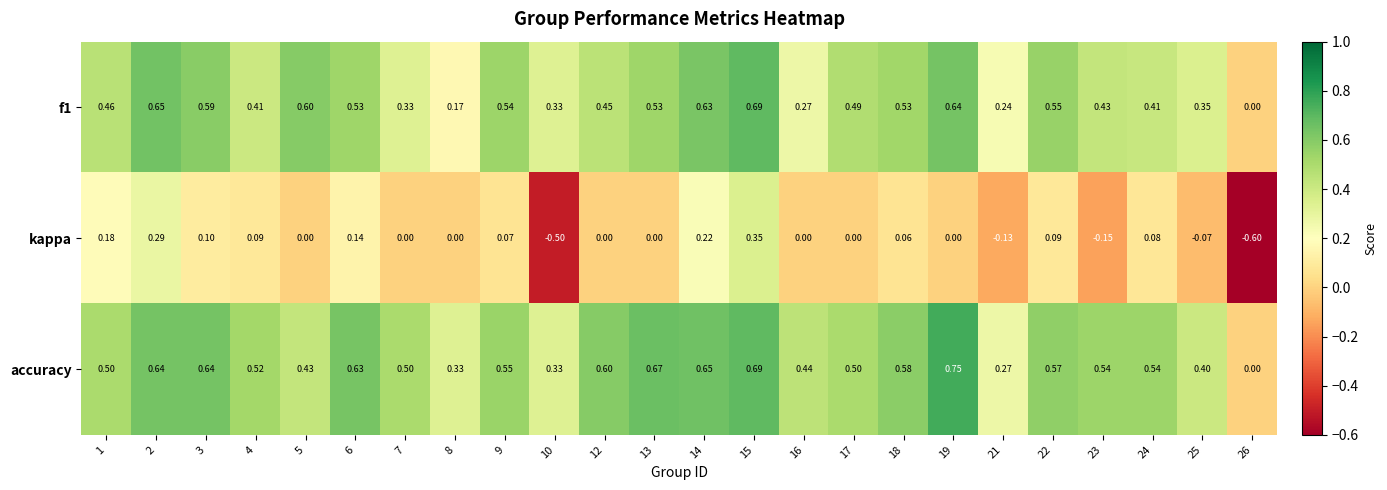

Which series has the widest spread of values?

kappa